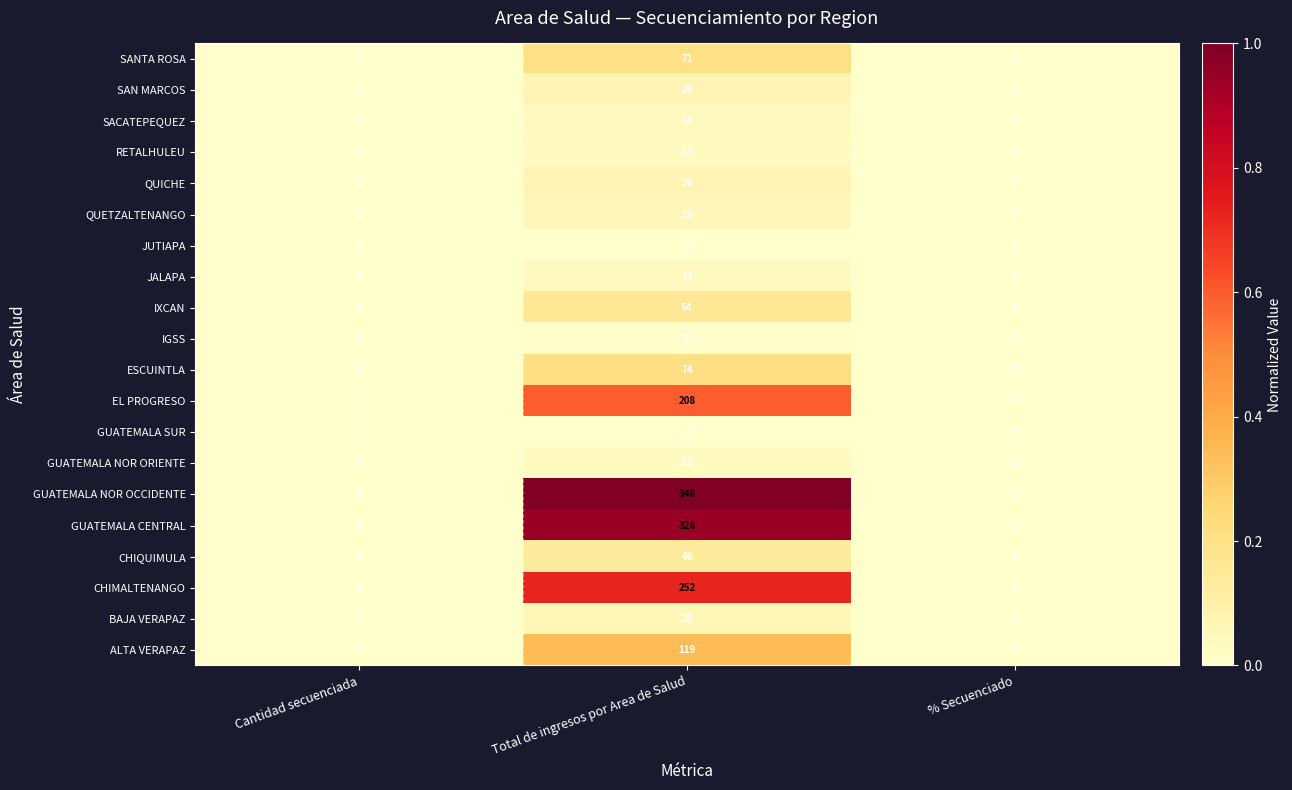

At which category is the sum across all series the highest?

Total de ingresos por Area de Salud